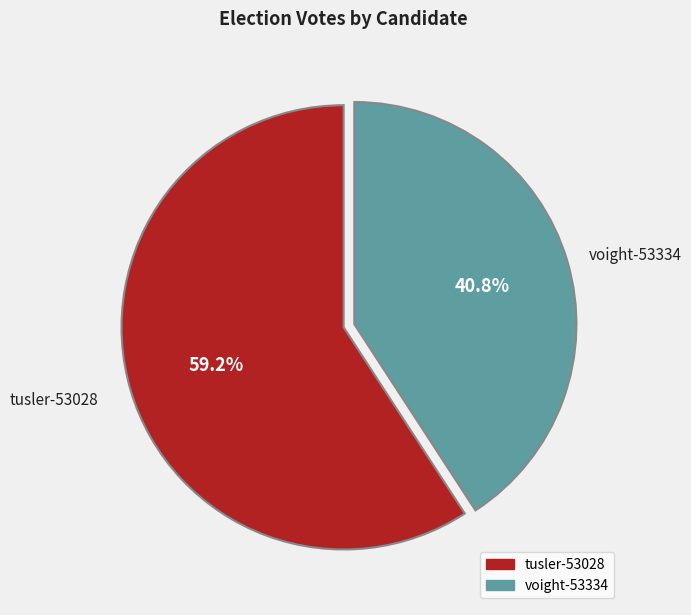

Is it true that voight-53334 is 34% of the pie?

False